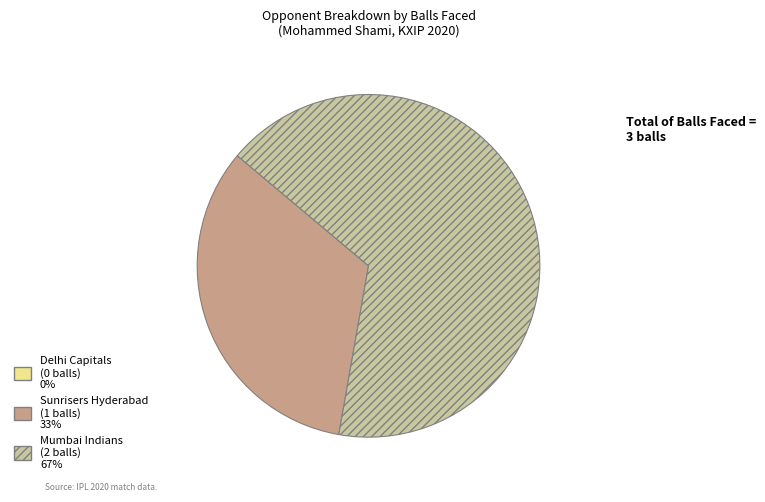

True or false: Mumbai Indians accounts for 67% of the total.

True